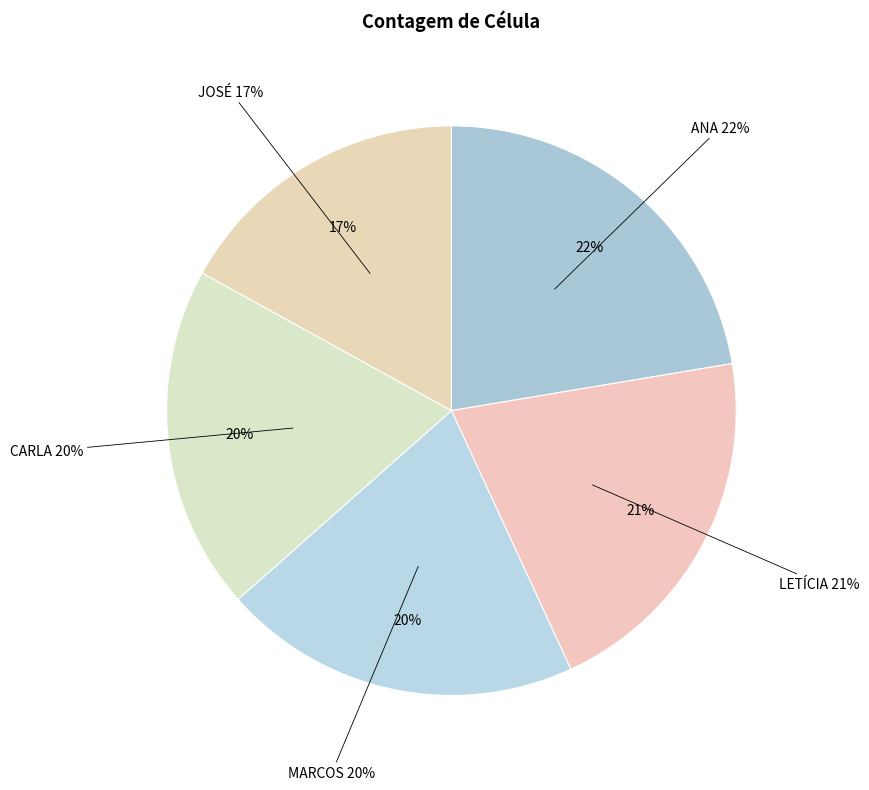

What is the largest slice in the pie chart?

ANA